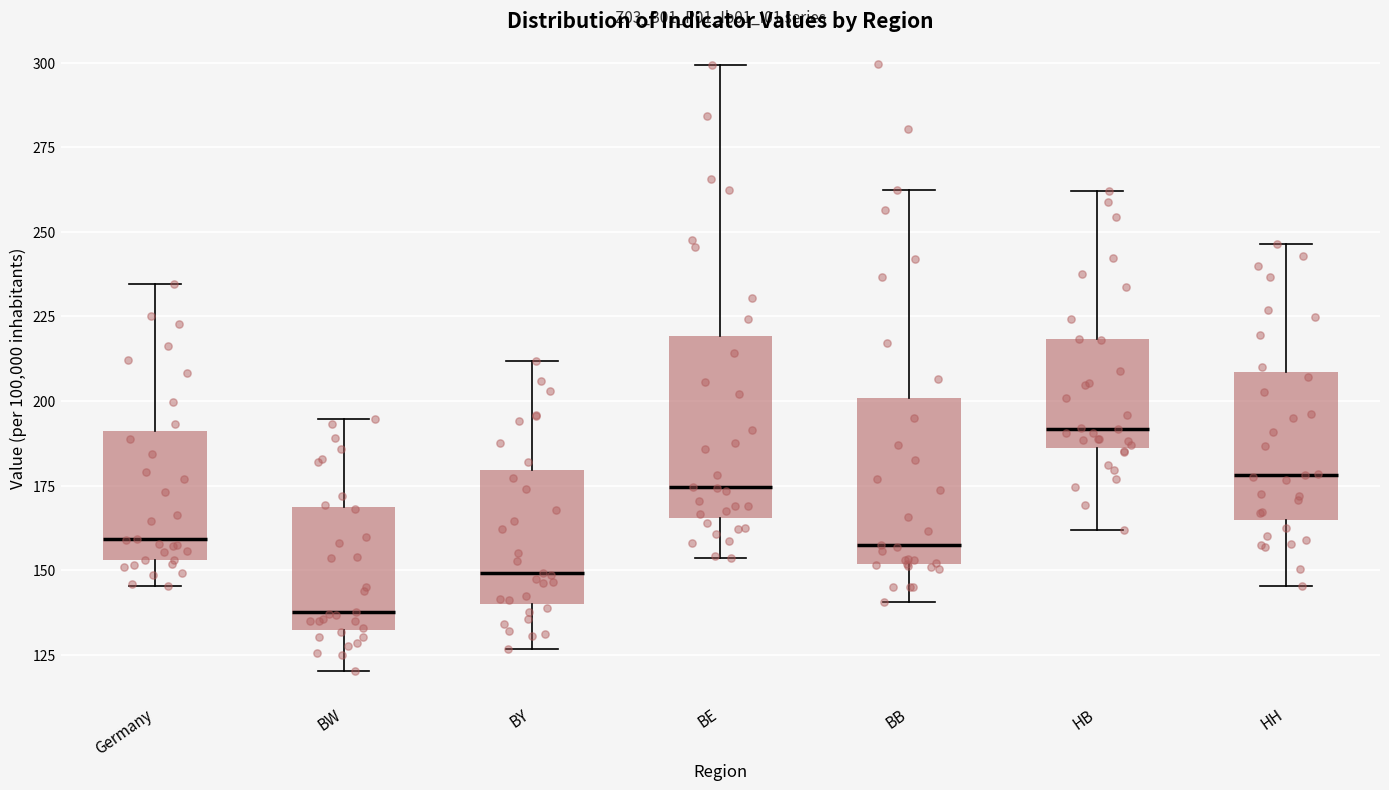

Reading left to right, read every box against the y-axis: the position of its median line, the range the box covers, and the ends of its whiskers. The values are not printed on the chart, so give them approximately, as read against the axis.

Germany: median 160, box 155 to 190, whiskers 145 to 235
BW: median 140, box 130 to 170, whiskers 120 to 195
BY: median 150, box 140 to 180, whiskers 125 to 210
BE: median 175, box 165 to 220, whiskers 155 to 300
BB: median 160, box 150 to 200, whiskers 140 to 260
HB: median 190, box 185 to 220, whiskers 160 to 260
HH: median 180, box 165 to 210, whiskers 145 to 245